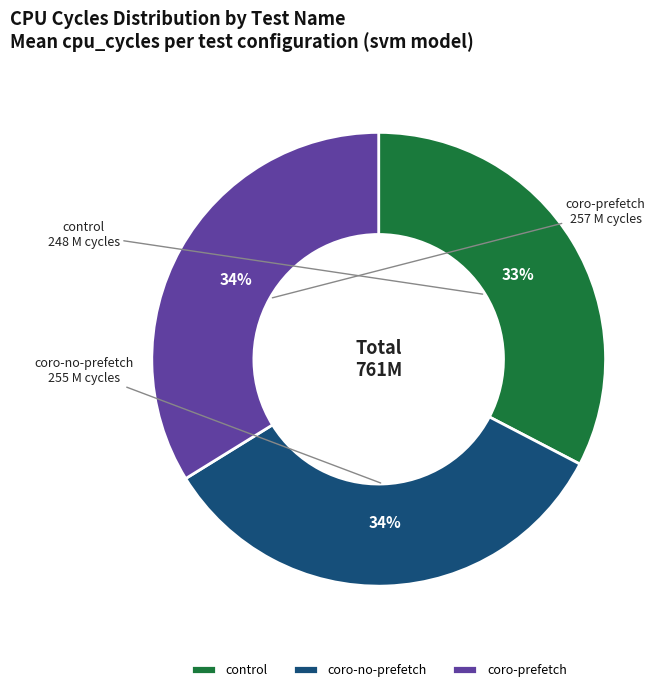

Which category has the smallest portion of the pie?

control